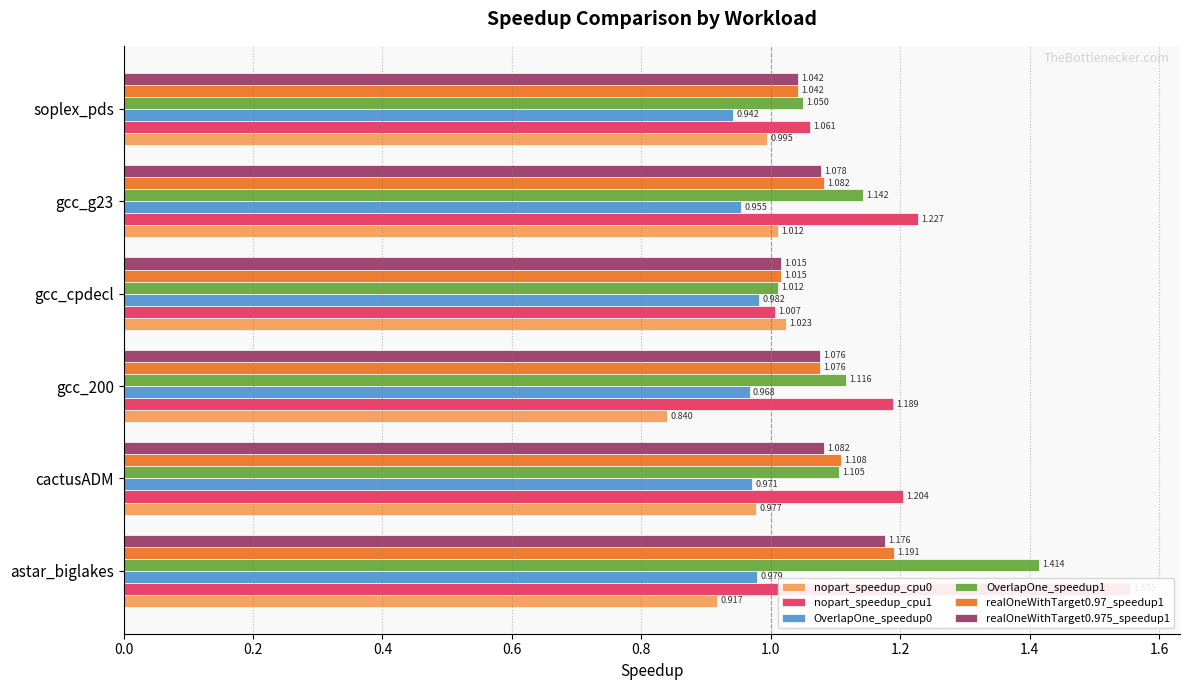

What is the difference between the OverlapOne_speedup1 values at astar_biglakes and gcc_g23?

0.3